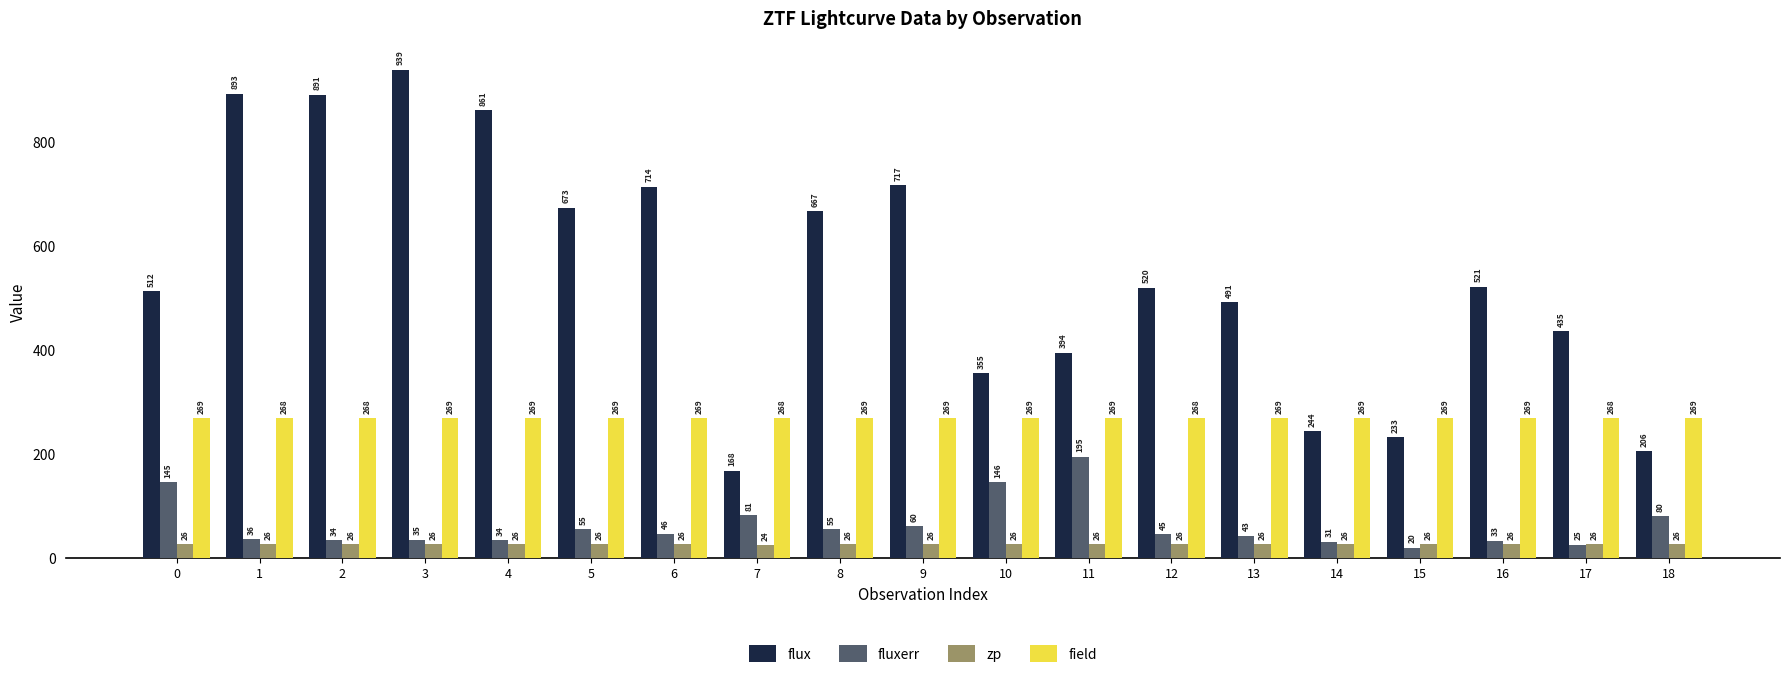

How many bars are there in each group?

4